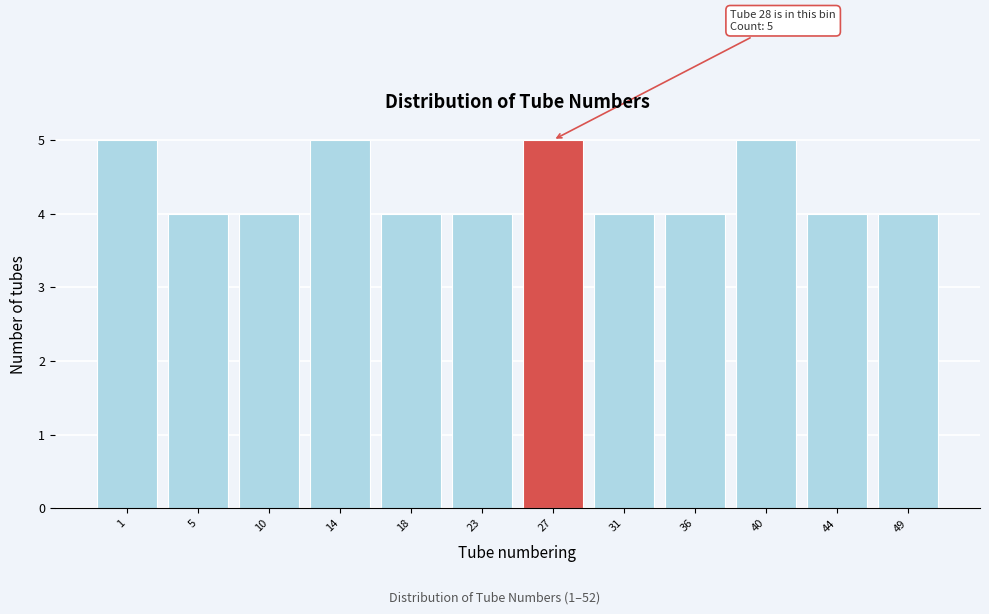

Reading left to right, list all the values displayed in this chart.

5	4	4	5	4	4	5	4	4	5	4	4